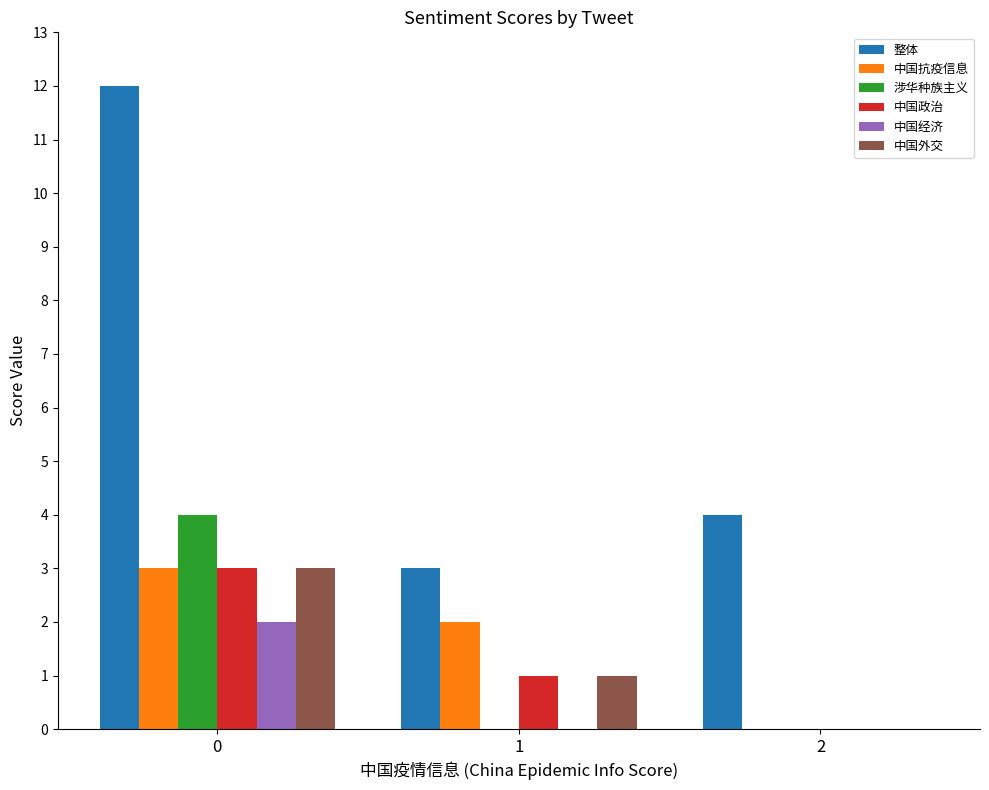

What is the total value across all series at 2?

4